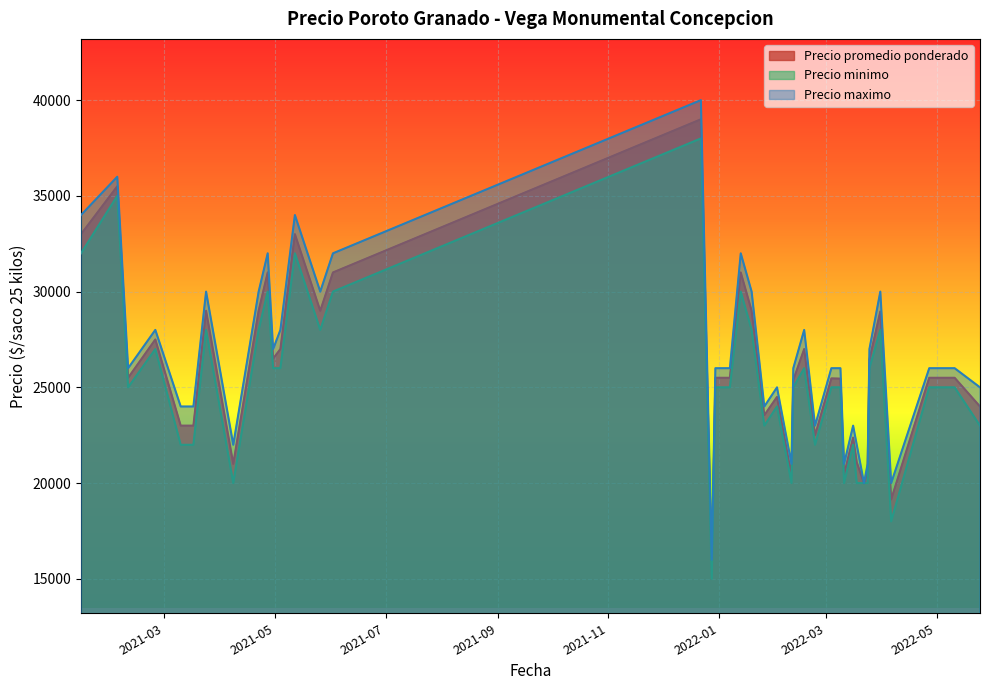

True or false: Precio promedio ponderado and Precio maximo intersect in this chart.

False